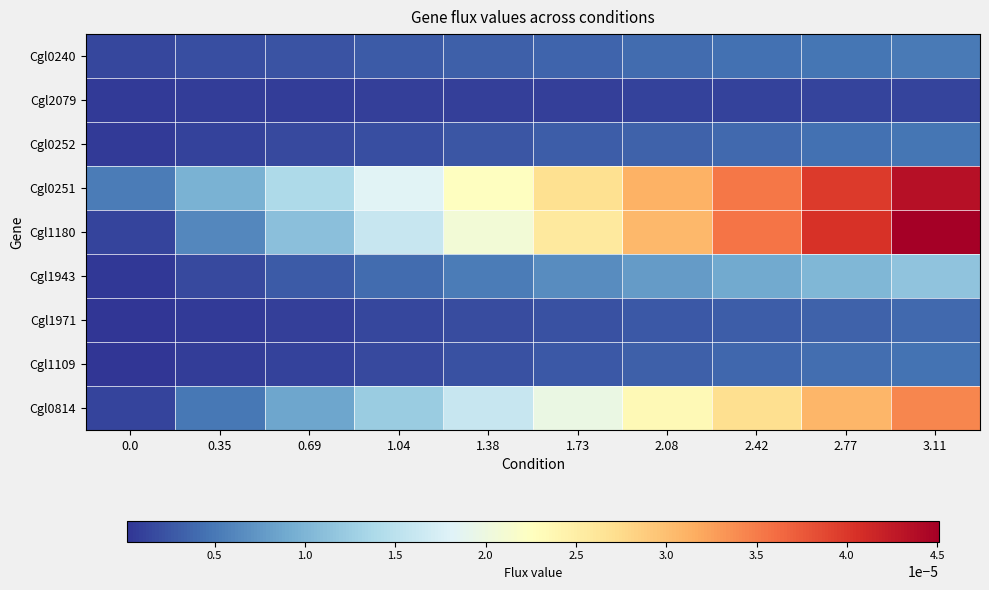

Between 2.08 and 1.04, which is larger?

2.08